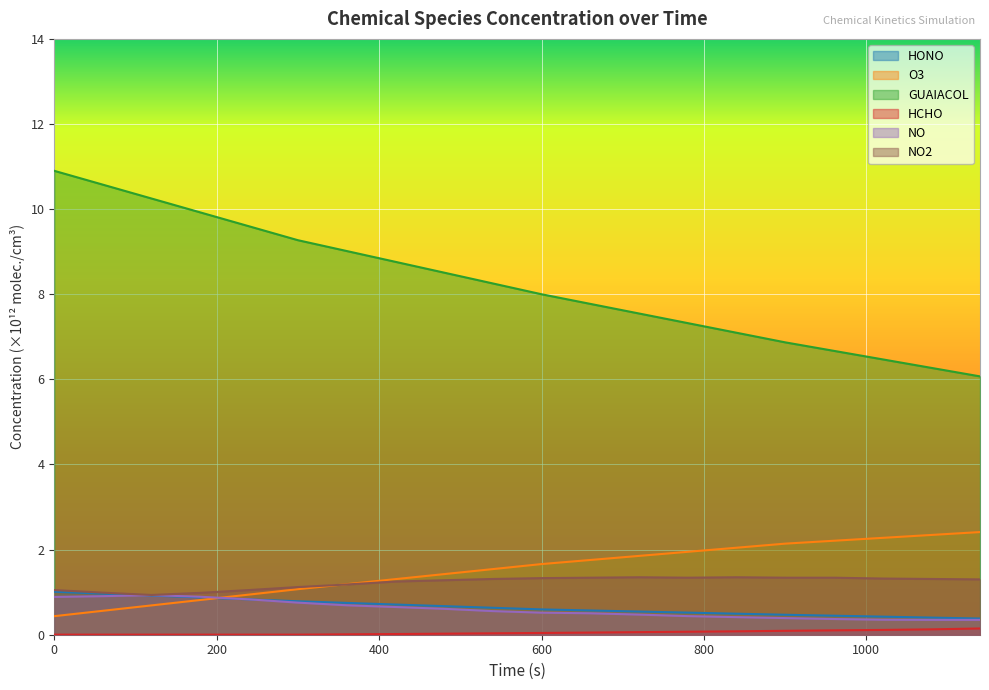

At 900, list the series in order from largest to smallest.

GUAIACOL, O3, NO2, HONO, NO, HCHO